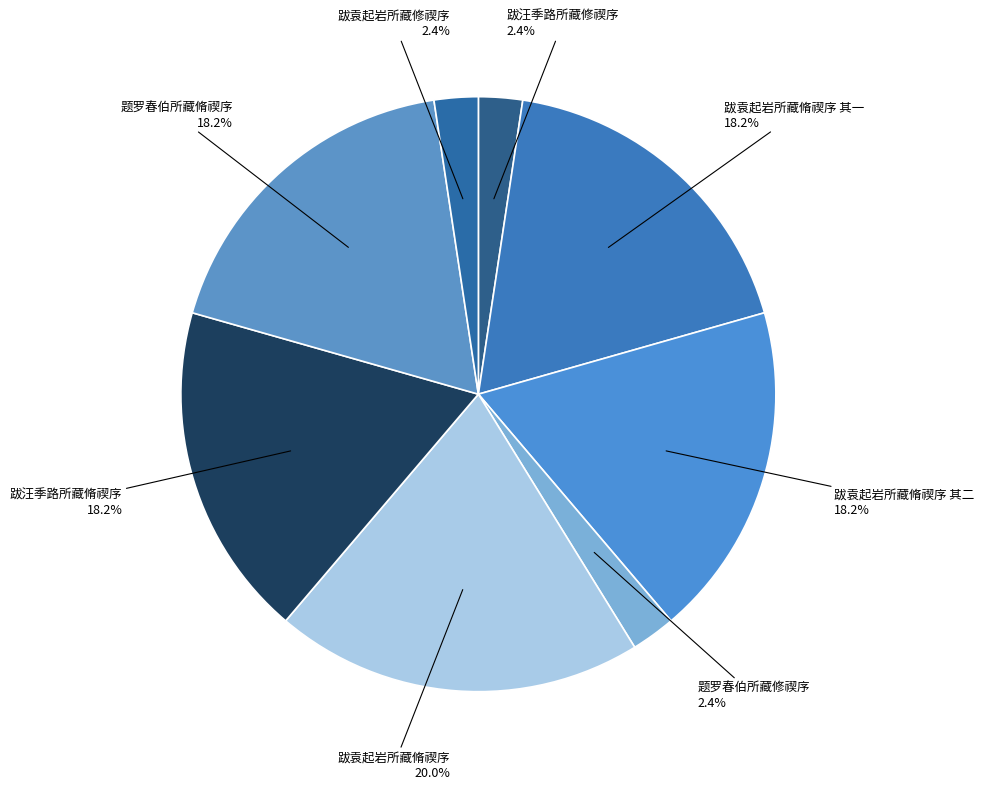

What is the total percentage of 跋袁起岩所藏脩禊序 其一 and 跋袁起岩所藏脩禊序?

38.2%